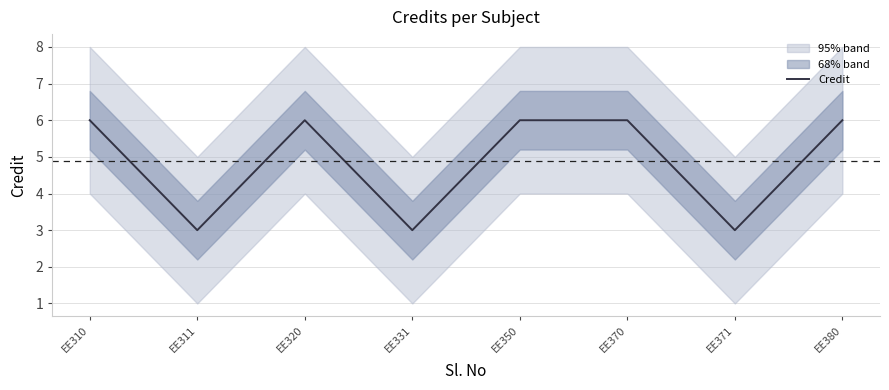

What is the maximum value shown in the chart?

6